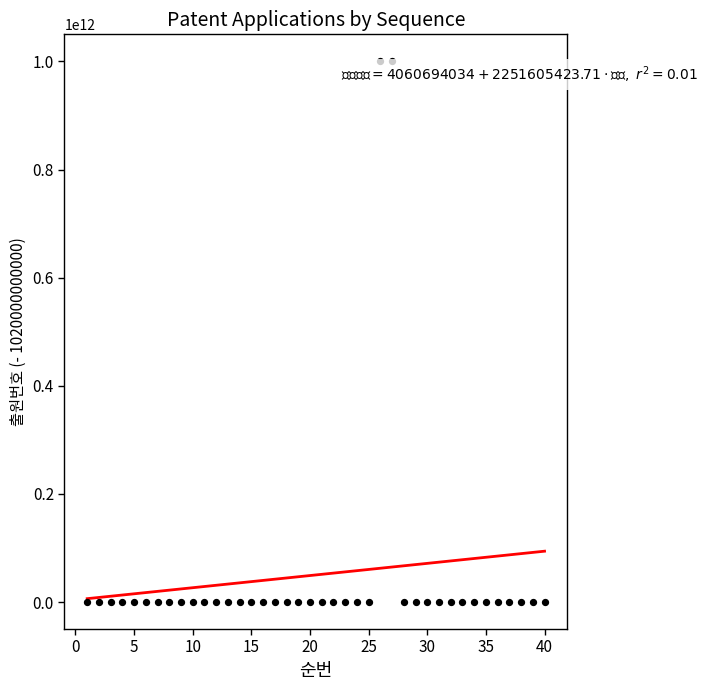

What is the range of X values (max minus min)?

39